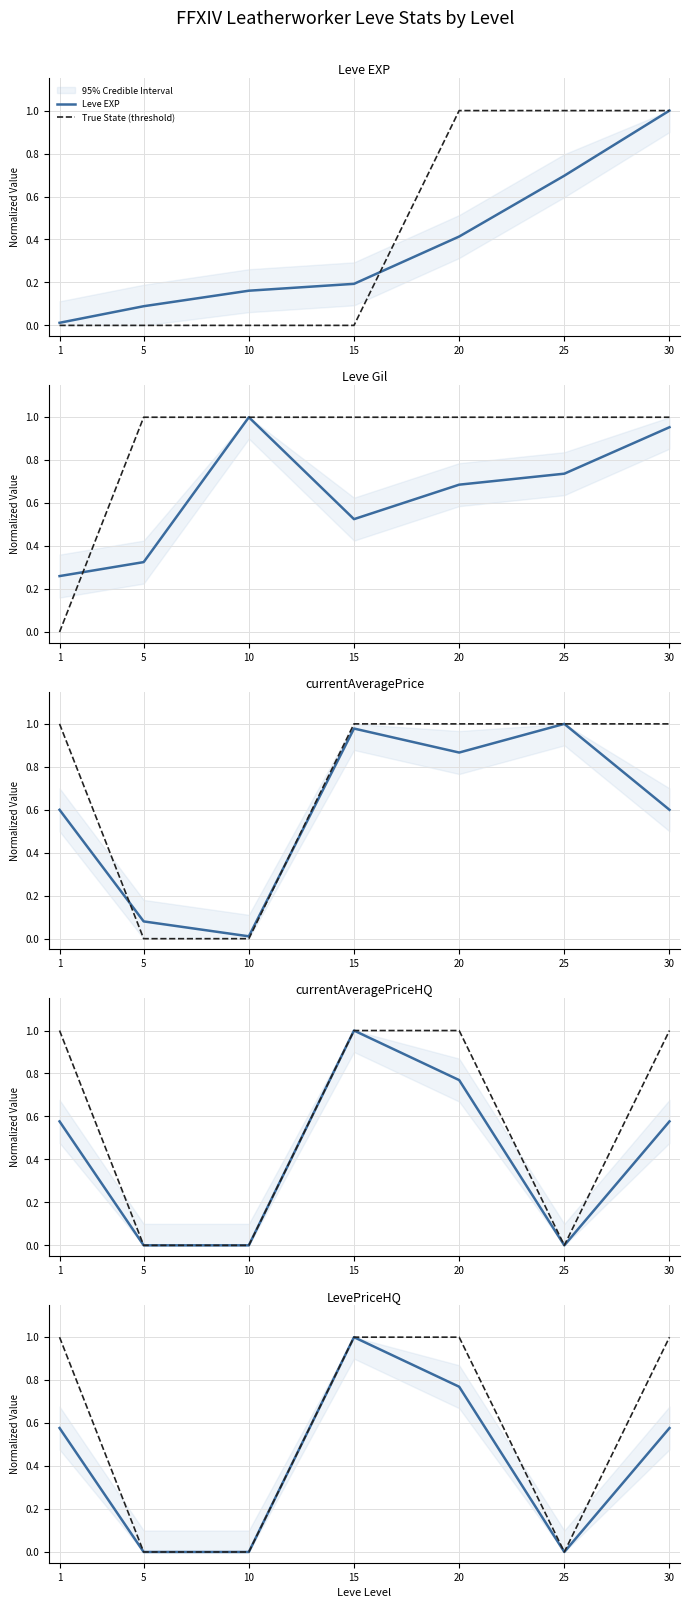

At which label is Leve EXP closest to 0?

1